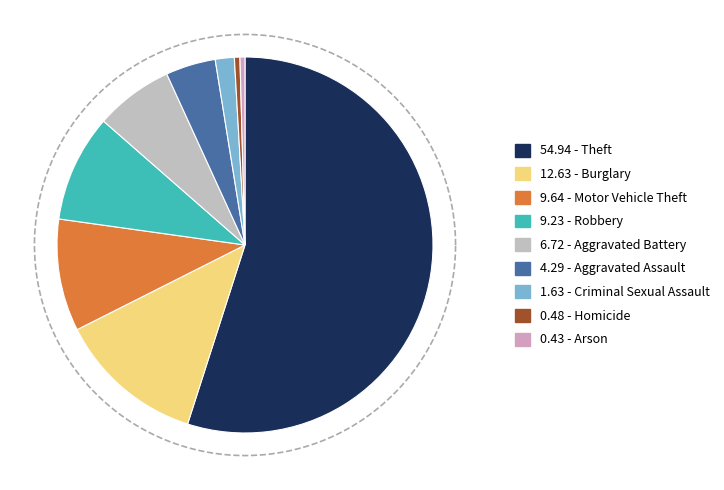

To the nearest percent, what is the combined percentage of Robbery and Aggravated Battery?

16%